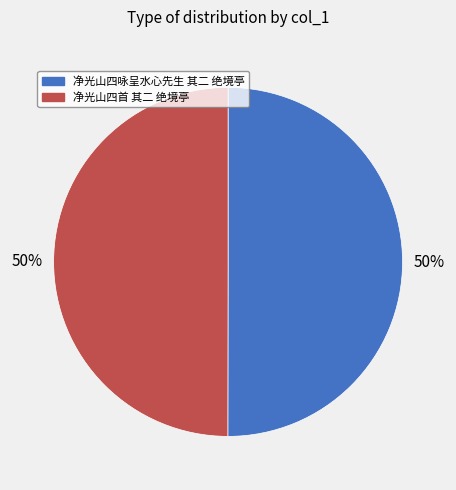

To the nearest percent, what is the combined percentage of 净光山四首 其二 绝境亭 and 净光山四咏呈水心先生 其二 绝境亭?

100%